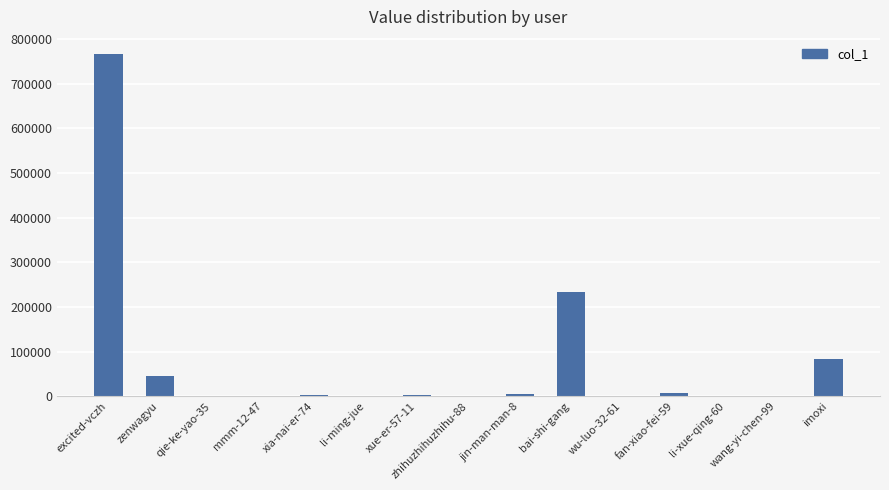

Approximately how many times larger is the value at zenwagyu compared to jin-man-man-8?

10.9